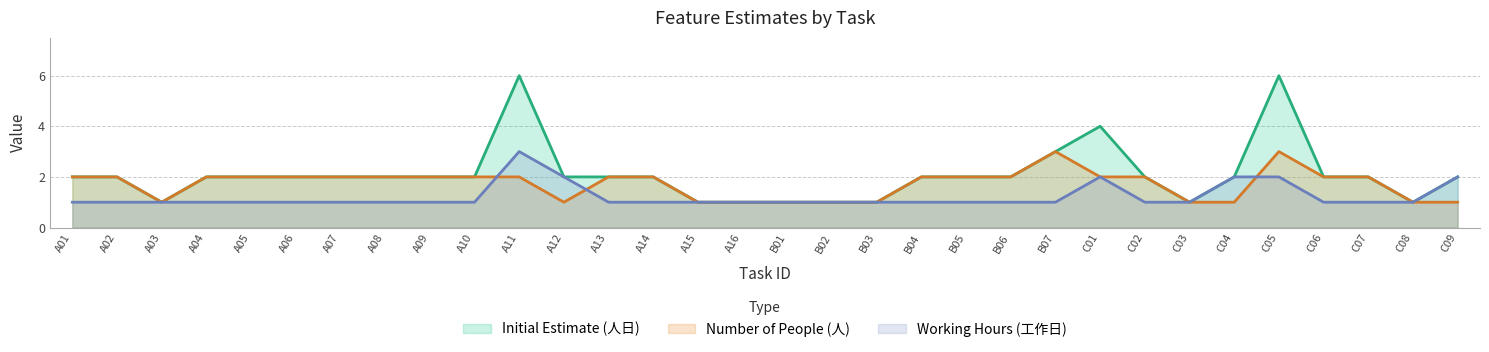

Which category has the lowest value across all series?

A03